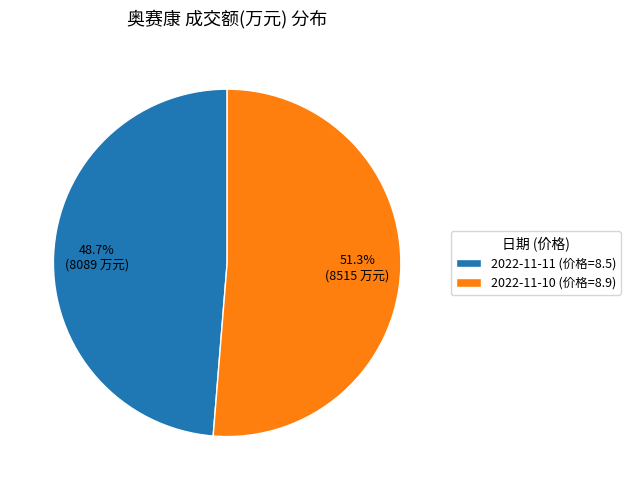

What percentage is NOT represented by 2022-11-10 (价格=8.9)?

48.7%